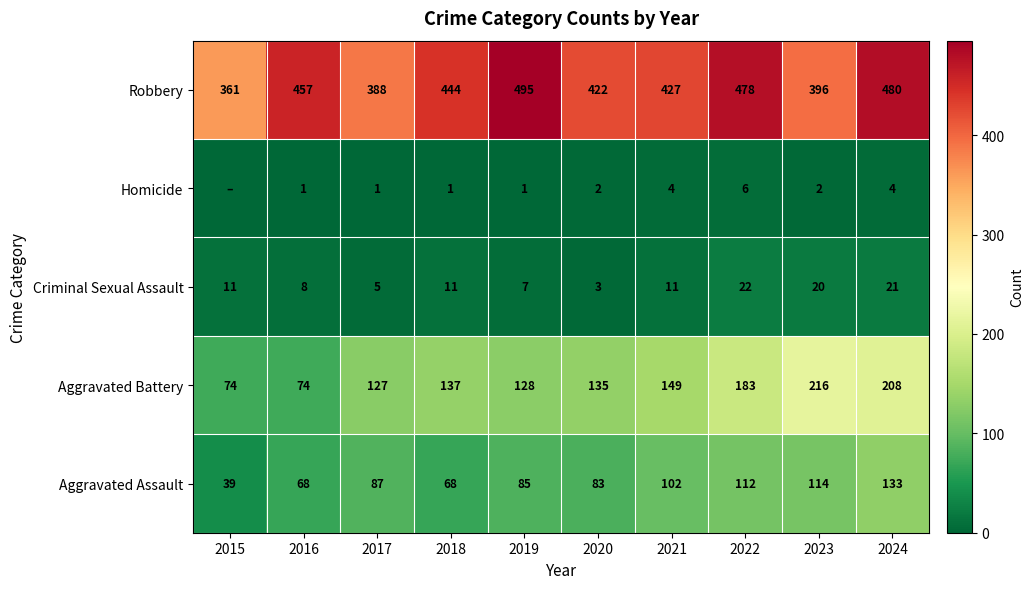

At which category does the chart reach its peak across all series?

2019